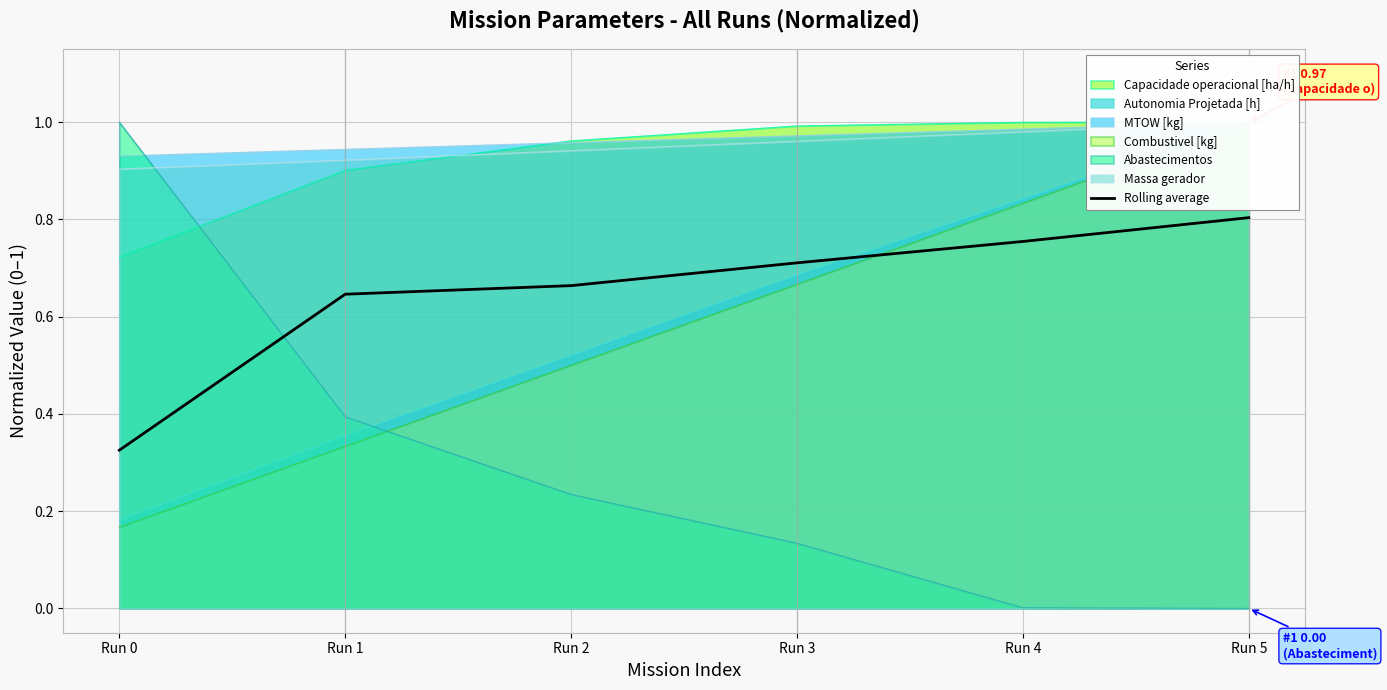

How many values are between 0 and 1?

6